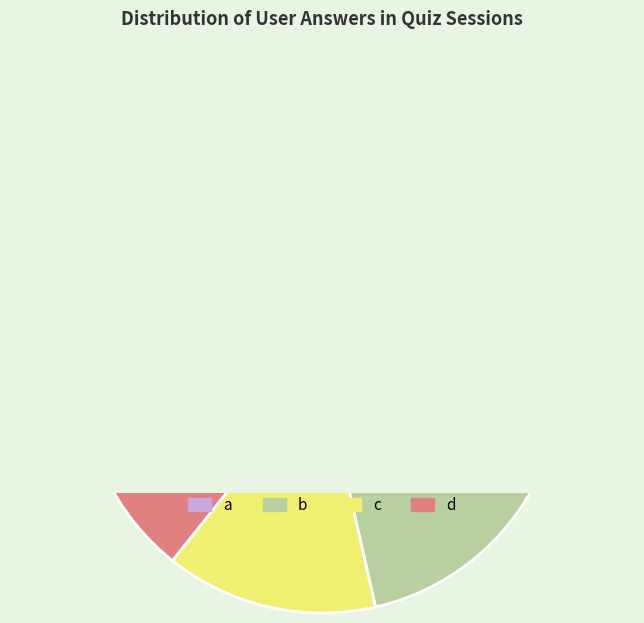

Which slice is the smallest?

c